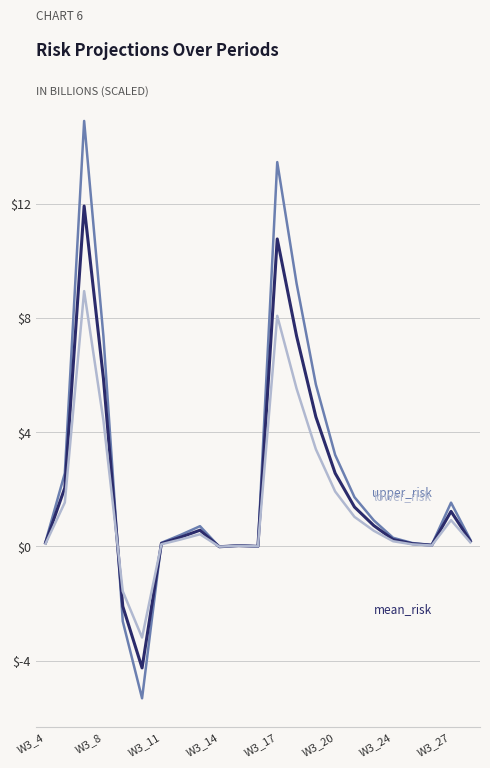

What is the maximum value shown in the chart?

14.9